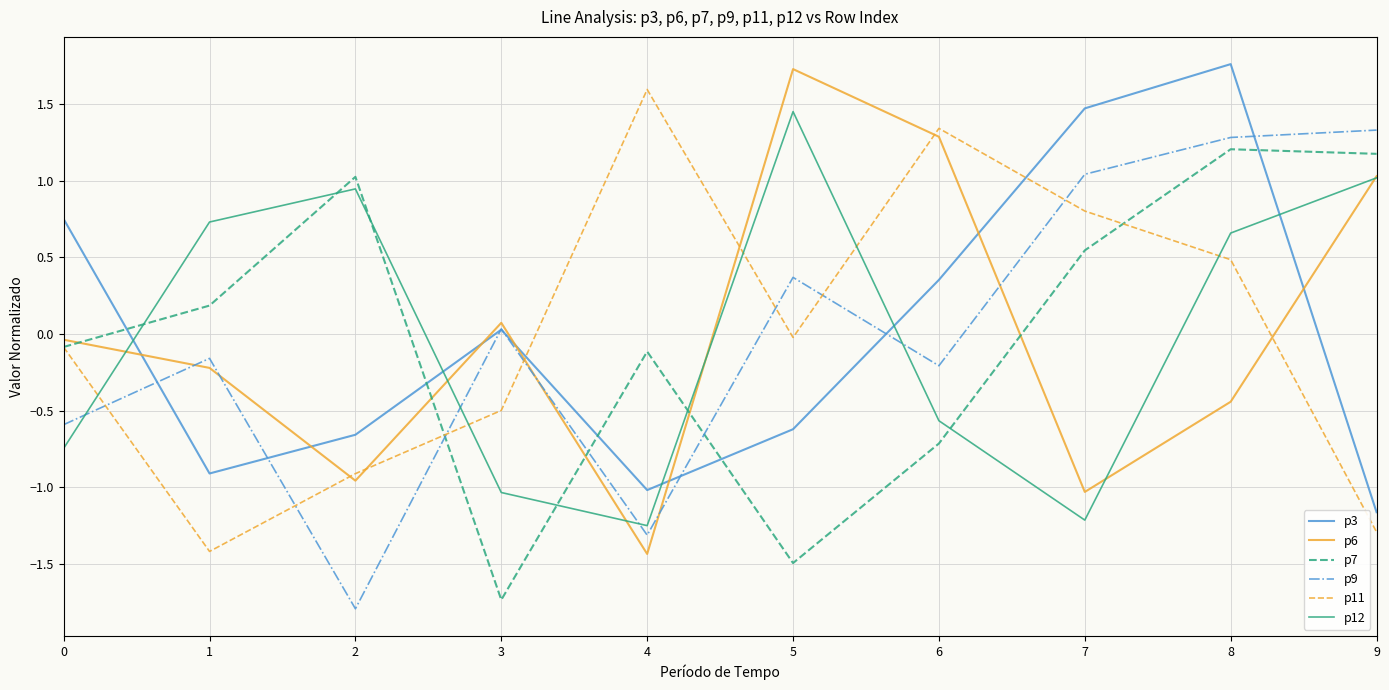

What is the difference between the highest and lowest values at 8?

2.2